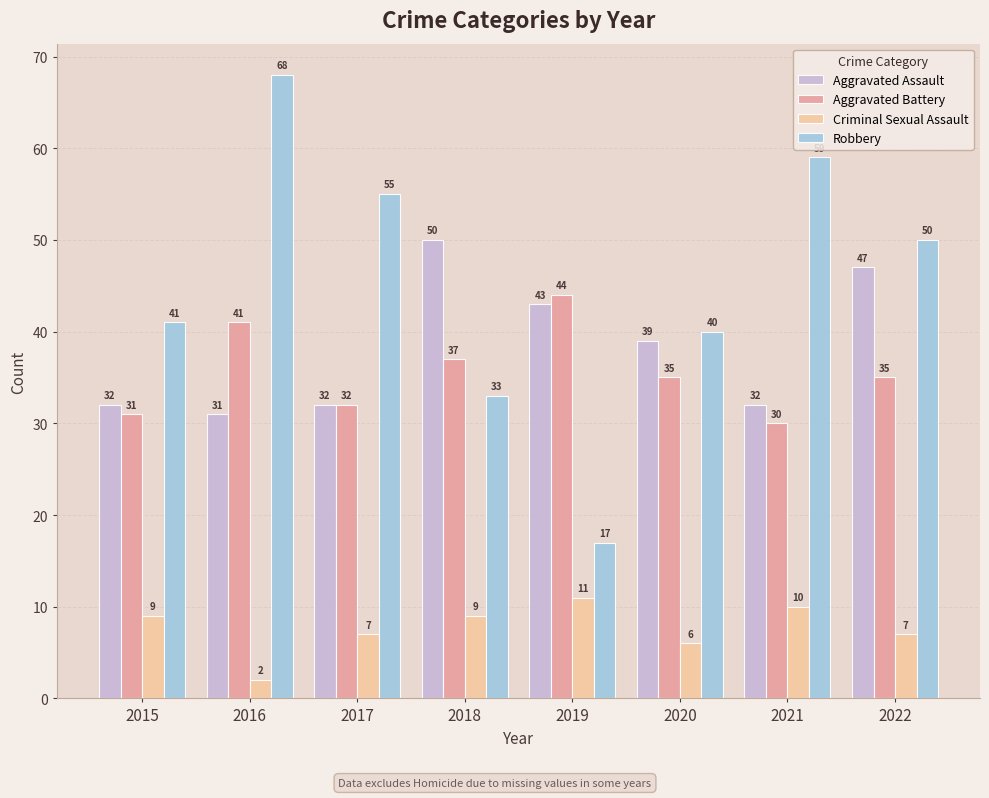

Reading left to right, transcribe all the data shown in this chart.

Aggravated Assault: 2015=32	2016=31	2017=32	2018=50	2019=43	2020=39	2021=32	2022=47
Aggravated Battery: 2015=31	2016=41	2017=32	2018=37	2019=44	2020=35	2021=30	2022=35
Criminal Sexual Assault: 2015=9	2016=2	2017=7	2018=9	2019=11	2020=6	2021=10	2022=7
Robbery: 2015=41	2016=68	2017=55	2018=33	2019=17	2020=40	2021=59	2022=50